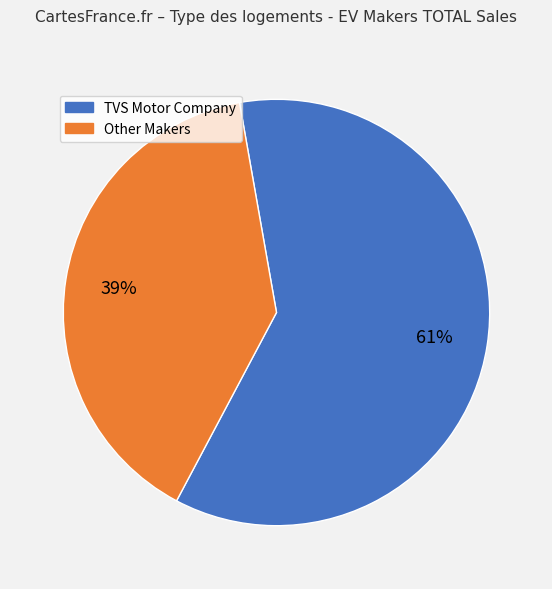

Which category has the biggest portion of the pie?

TVS Motor Company